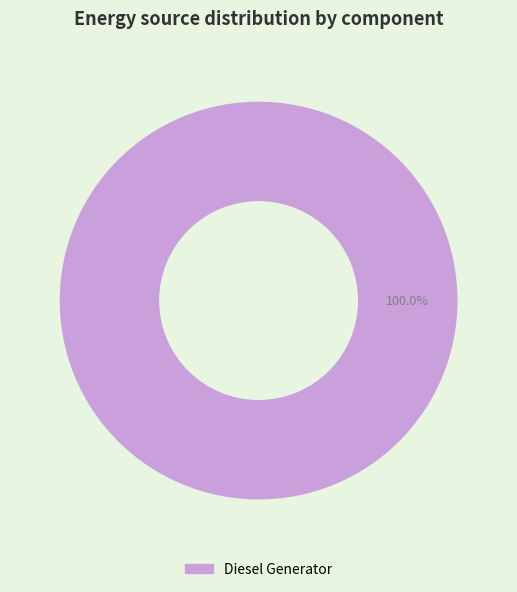

Rank the categories by value from highest to lowest.

Diesel Generator